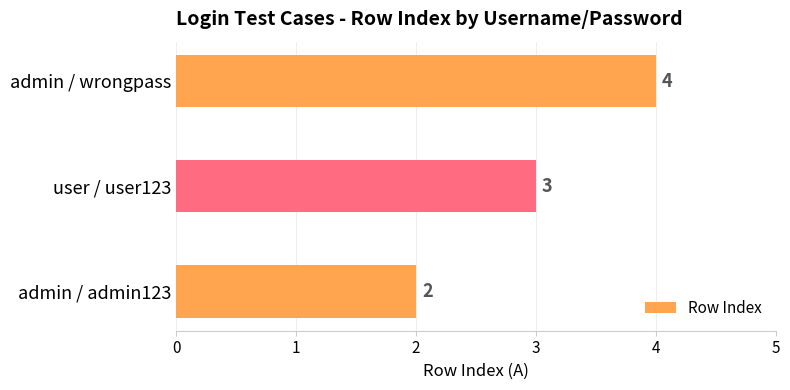

How many data points are less than 3?

1